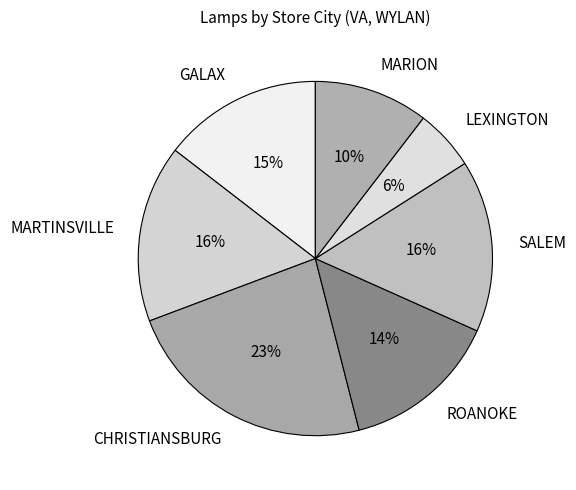

Is it true that SALEM is 16% of the pie?

True